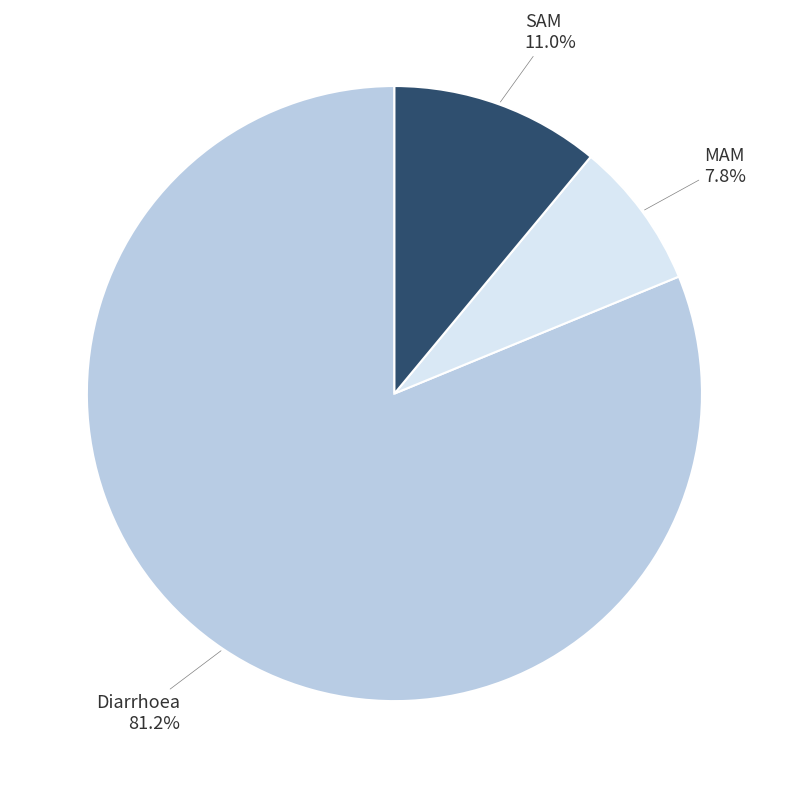

How much of the chart is everything except Diarrhoea?

18.8%